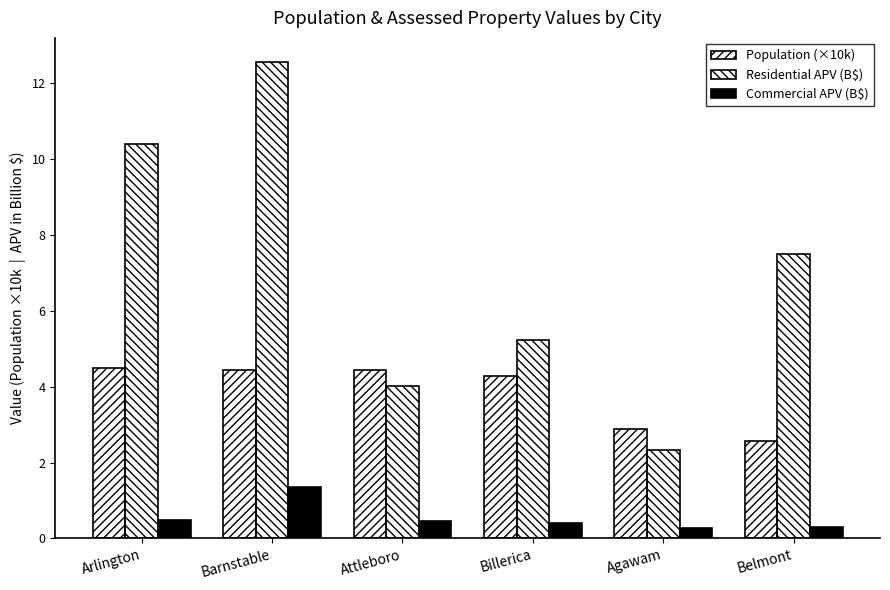

Are the bars grouped side by side (vs. stacked)?

Yes